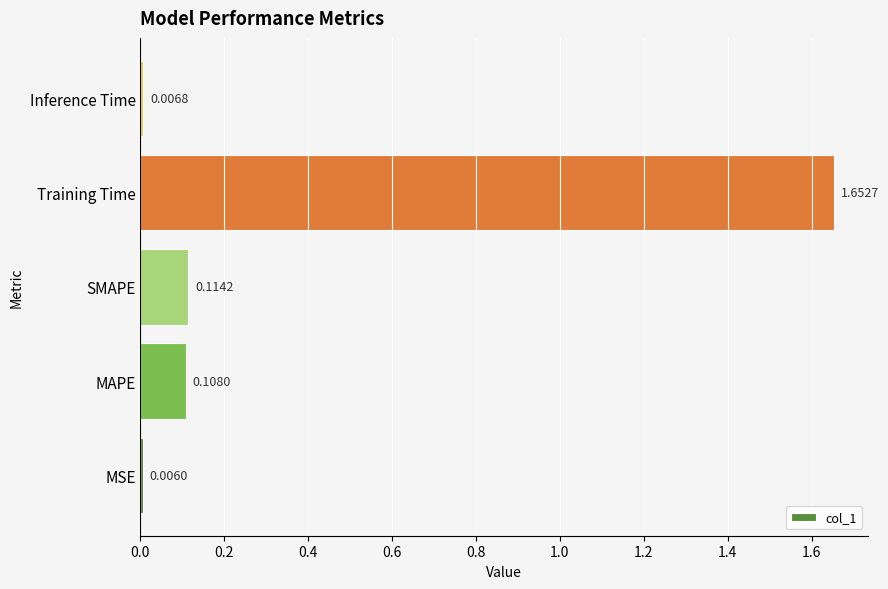

Which label corresponds to the largest value in the chart?

Training Time